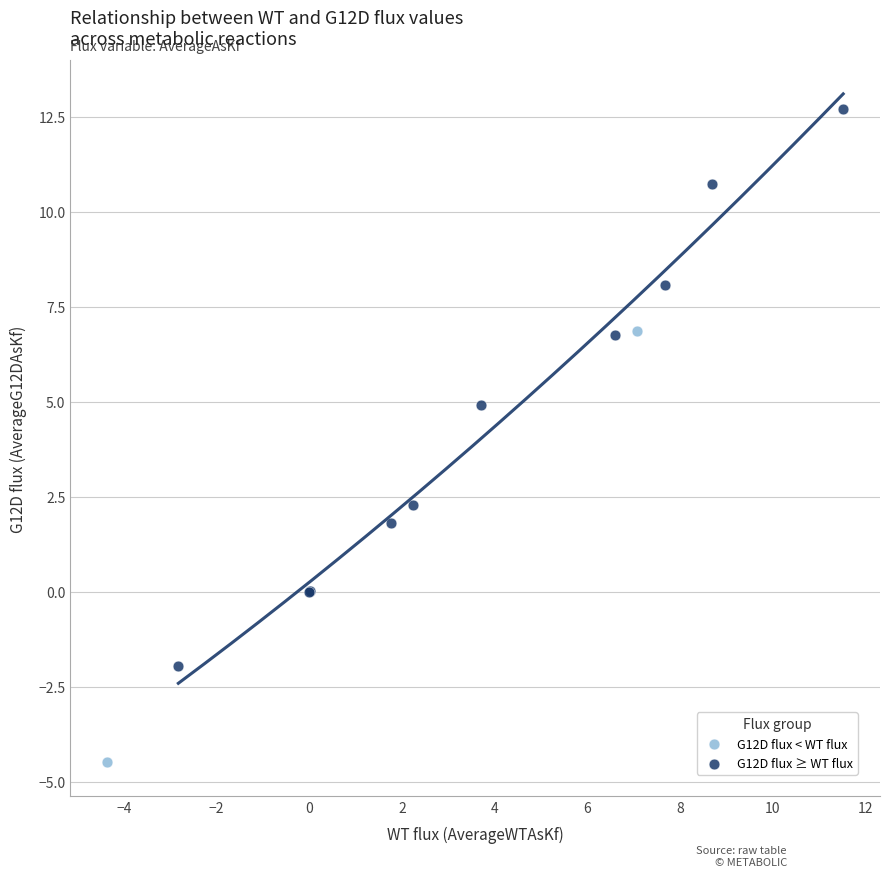

What are all the series names shown in the legend?

G12D flux < WT flux, G12D flux ≥ WT flux